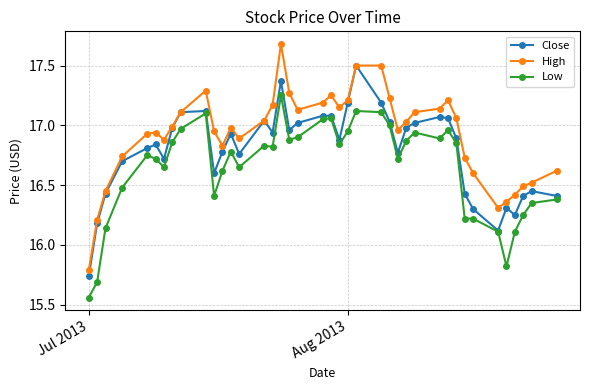

Rank the series by their average value, from lowest to highest.

Low, Close, High